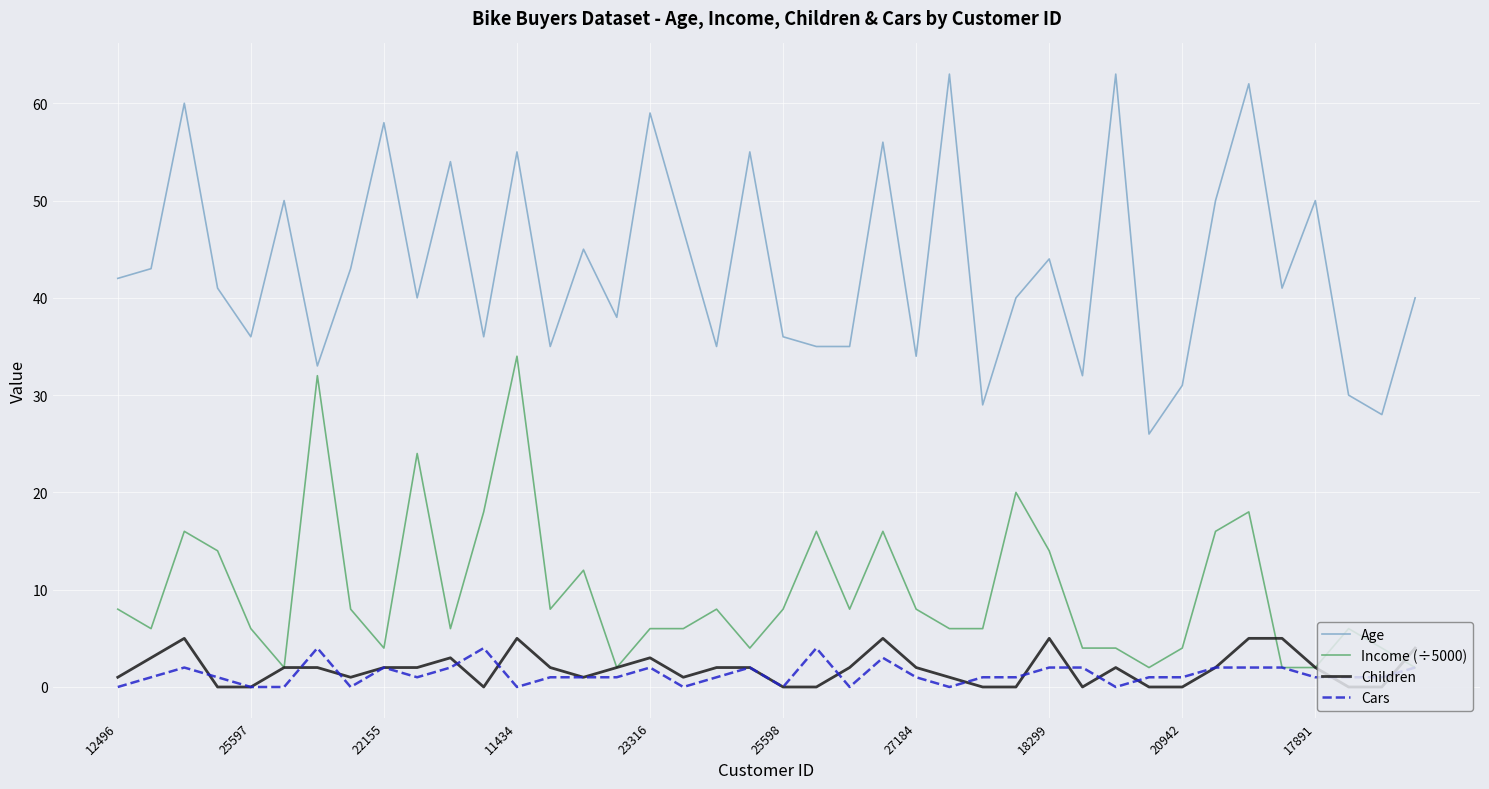

What is the highest value of the Income (÷5000) series?

34